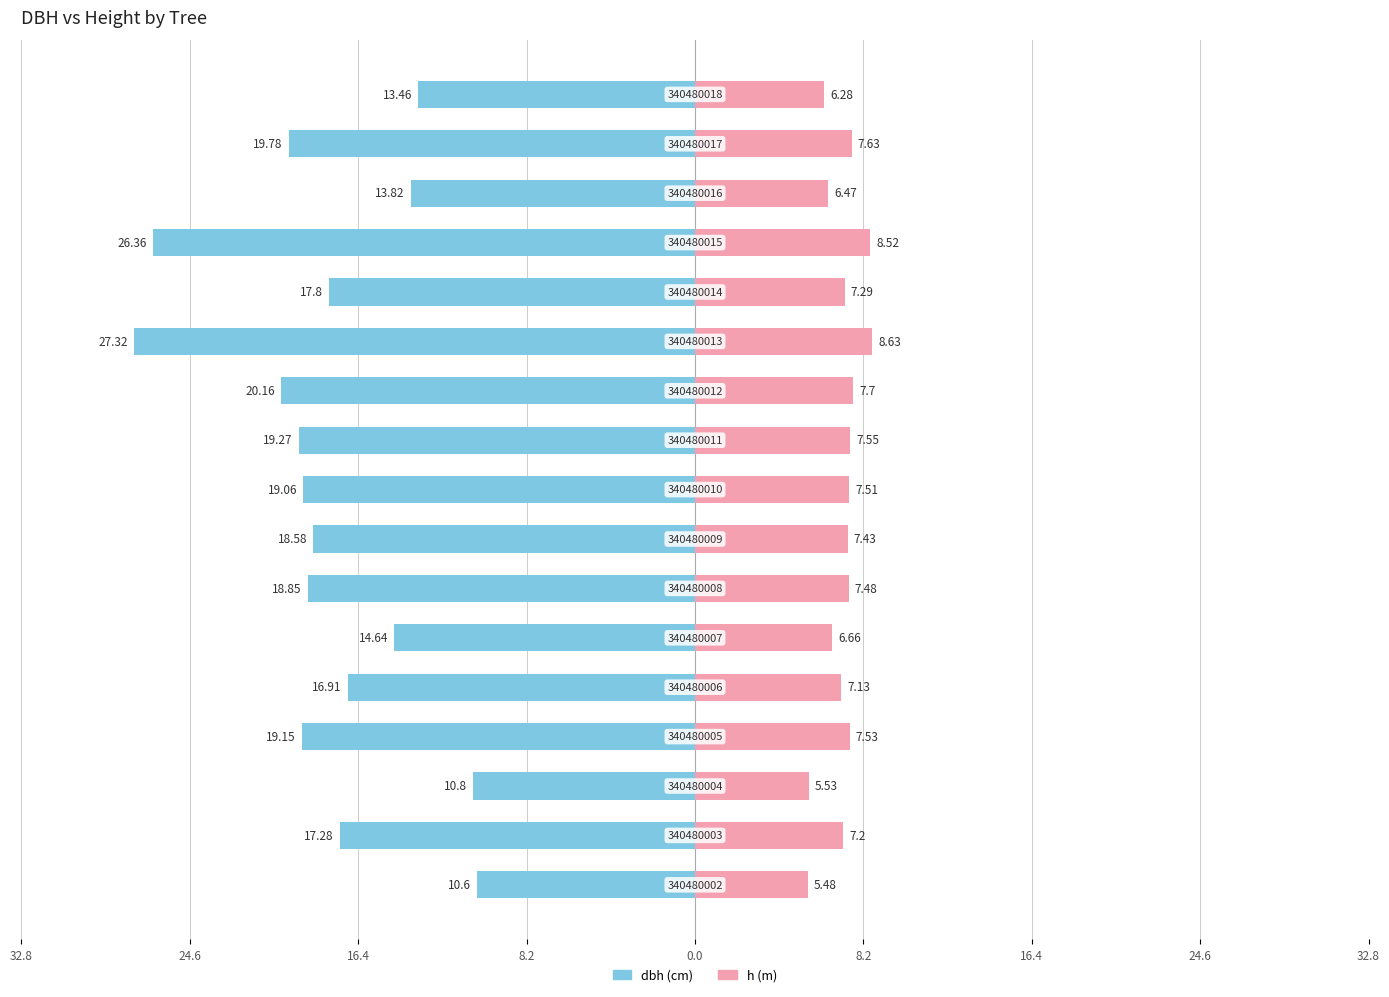

Which series changed the most between 11 and 13?

dbh